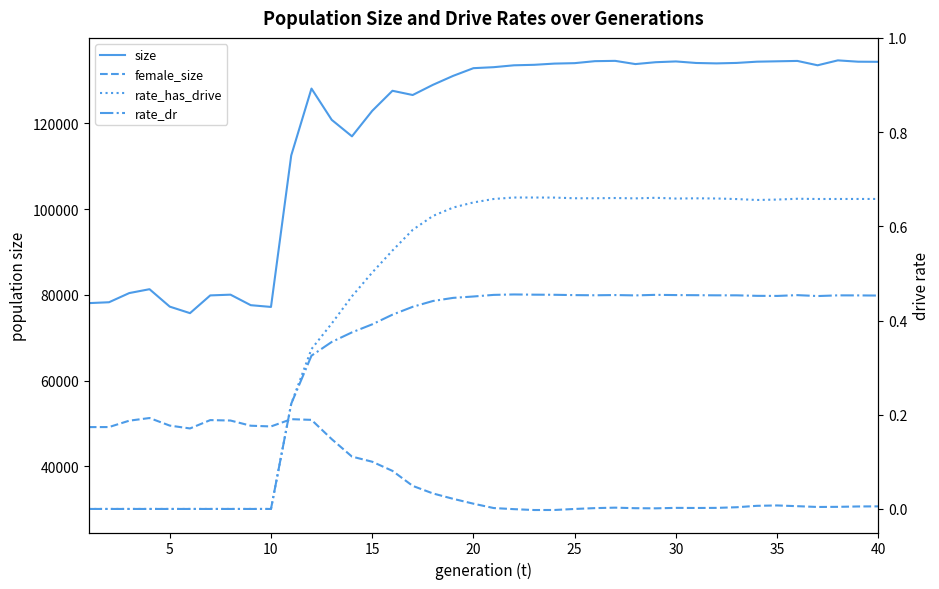

How many rate_has_drive values are between 0 and 1?

40